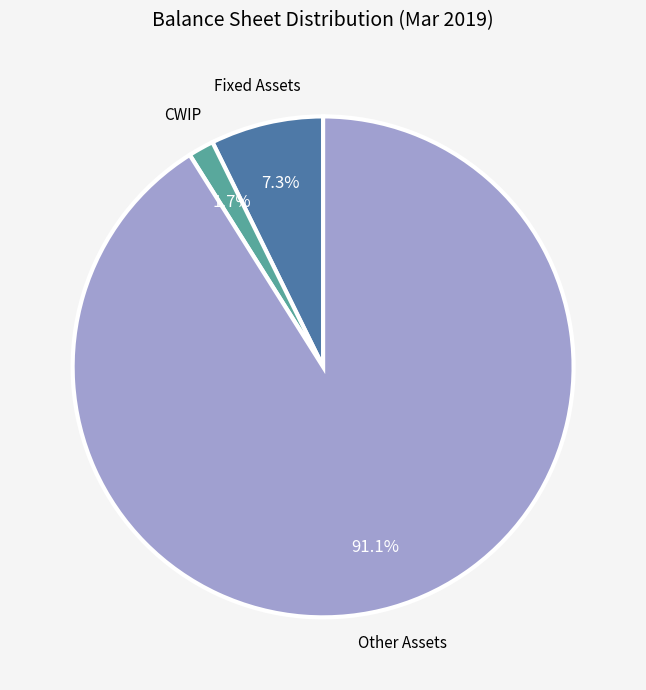

Is there a majority slice in this chart?

Yes